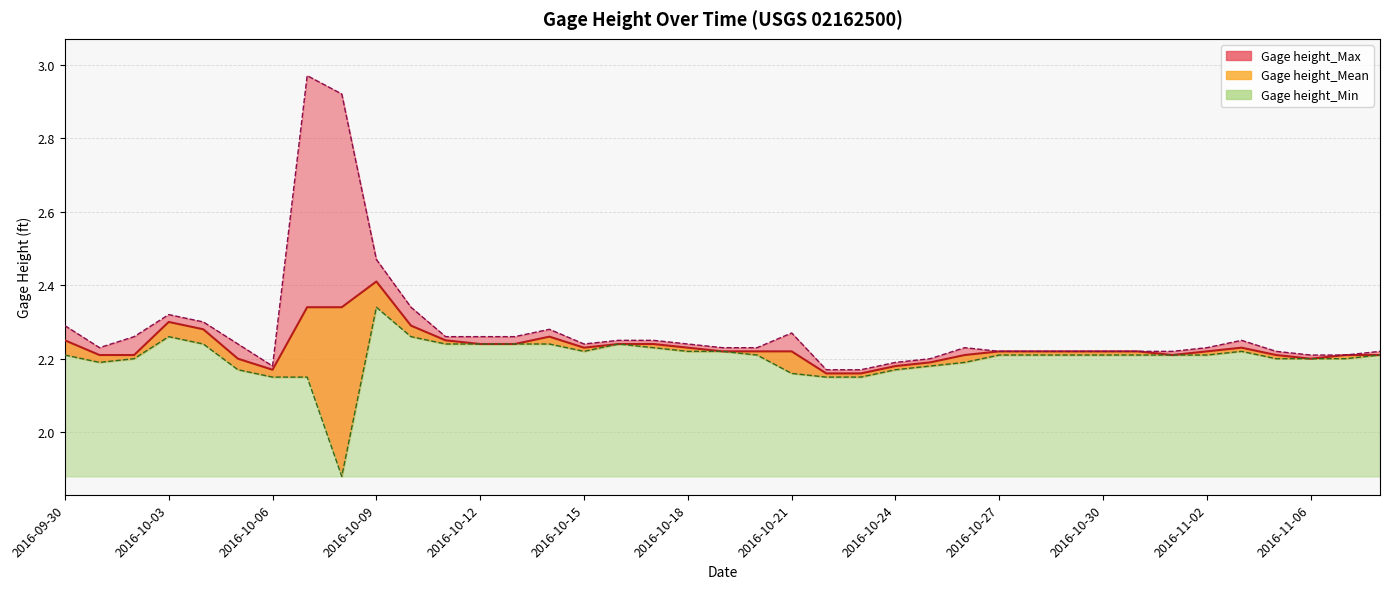

What is the sum of all Gage height_Min values?

85.8